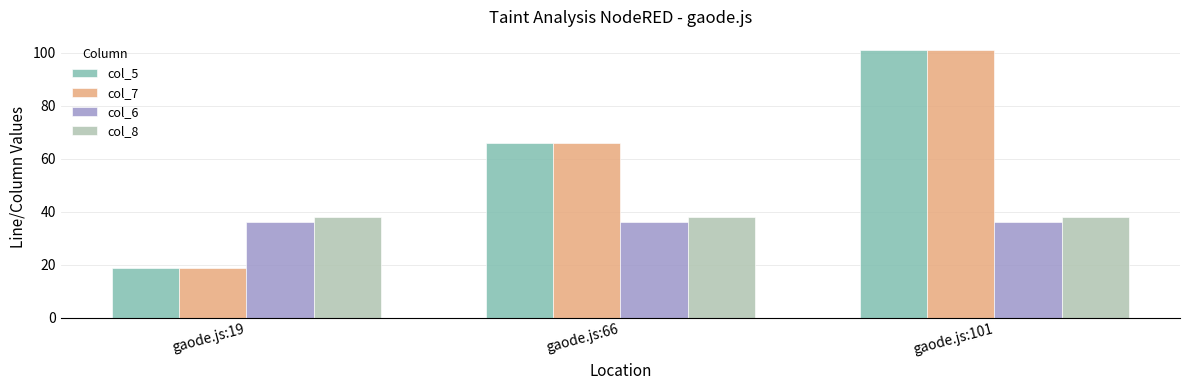

How many groups of bars are there?

3